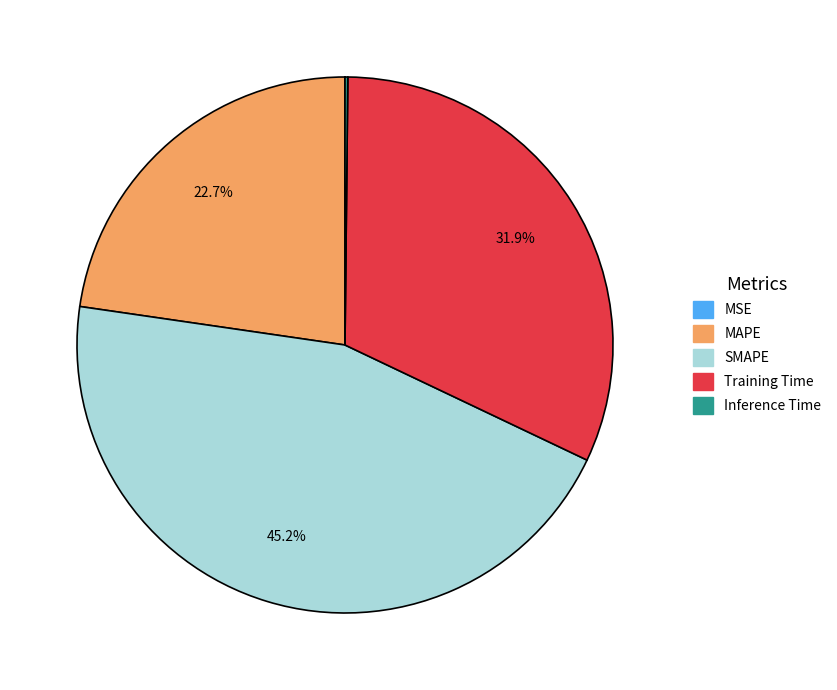

What portion of the pie excludes MAPE?

77.3%